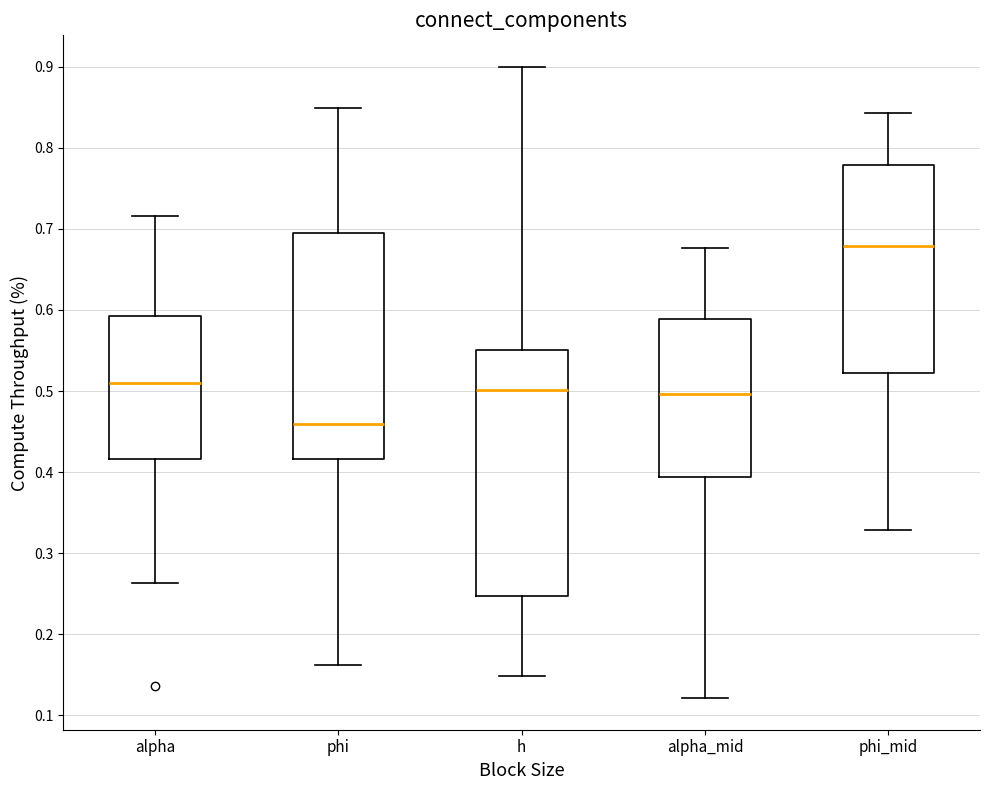

Reading left to right, read every box against the y-axis: the position of its median line, the range the box covers, and the ends of its whiskers. The values are not printed on the chart, so give them approximately, as read against the axis.

alpha: median 0.51, box 0.42 to 0.59, whiskers 0.26 to 0.72
phi: median 0.46, box 0.42 to 0.70, whiskers 0.16 to 0.85
h: median 0.50, box 0.25 to 0.55, whiskers 0.15 to 0.90
alpha_mid: median 0.50, box 0.39 to 0.59, whiskers 0.12 to 0.68
phi_mid: median 0.68, box 0.52 to 0.78, whiskers 0.33 to 0.84